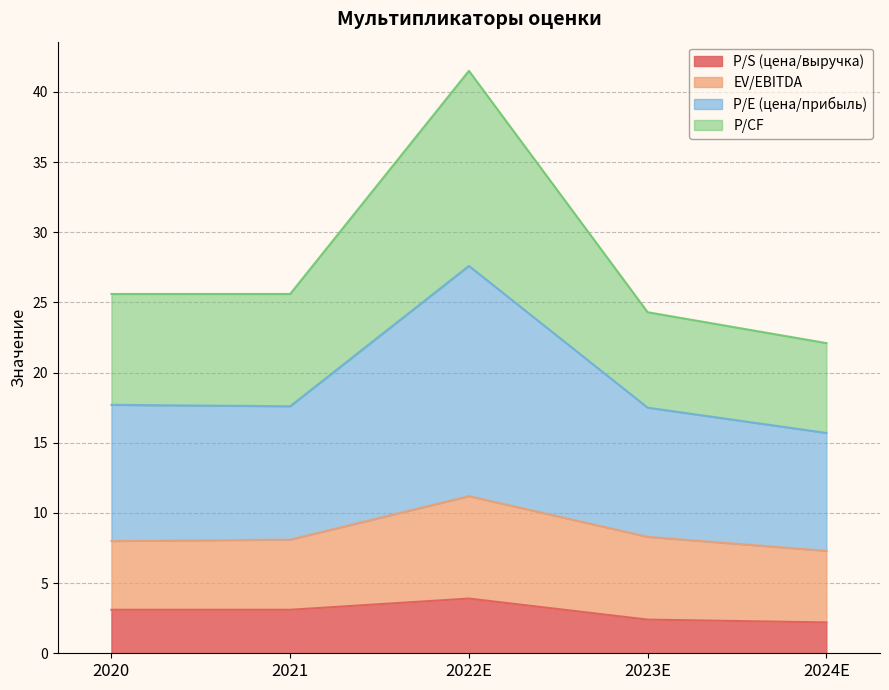

True or false: P/S (цена/выручка) and P/CF intersect in this chart.

False